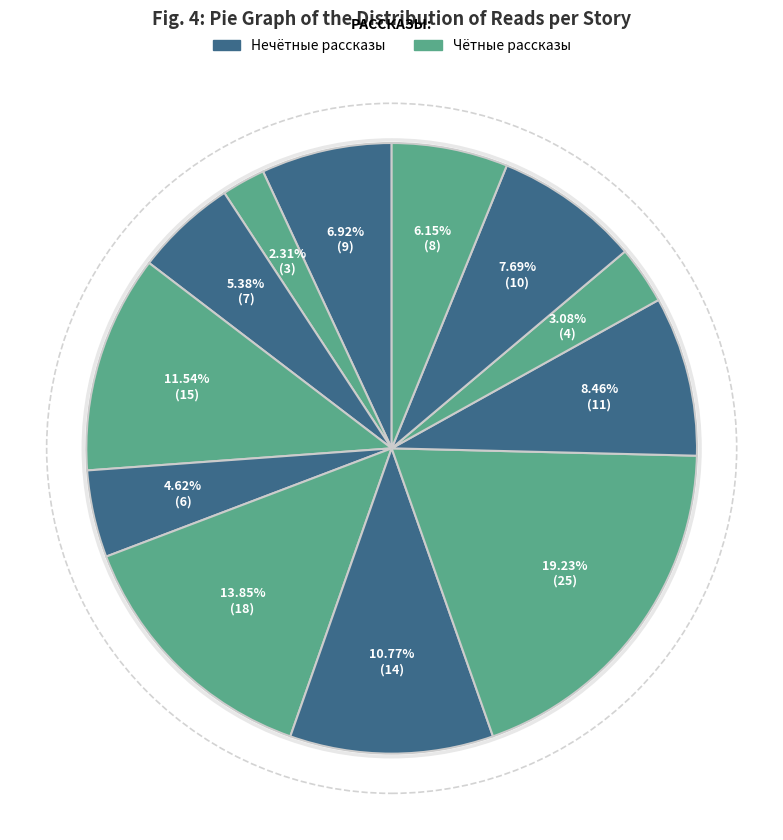

How many segments does this pie chart have?

12